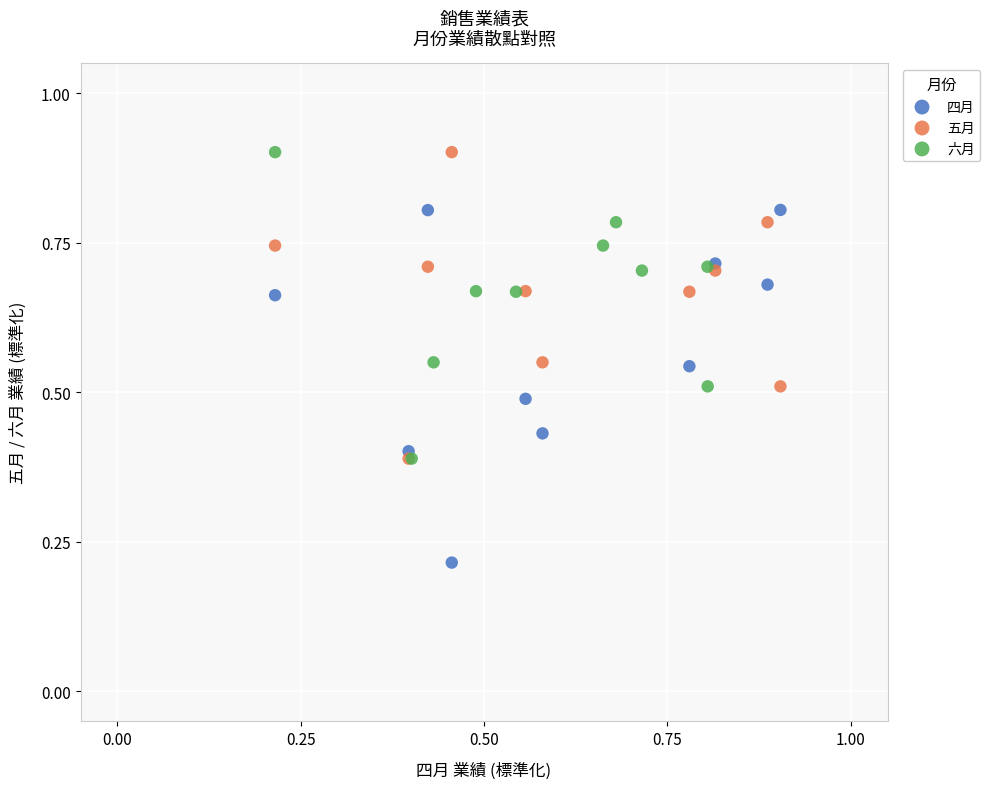

Which series has the widest spread of Y values?

四月